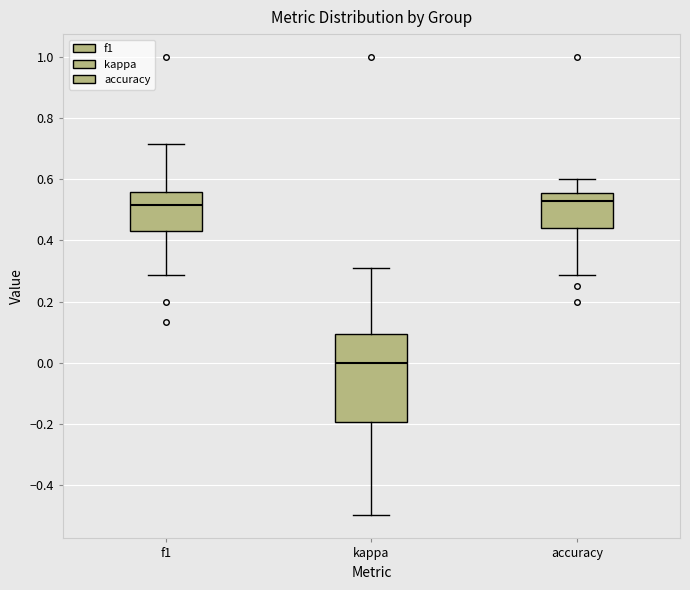

Comparing the boxes themselves (not the whiskers), which one is the tallest?

kappa